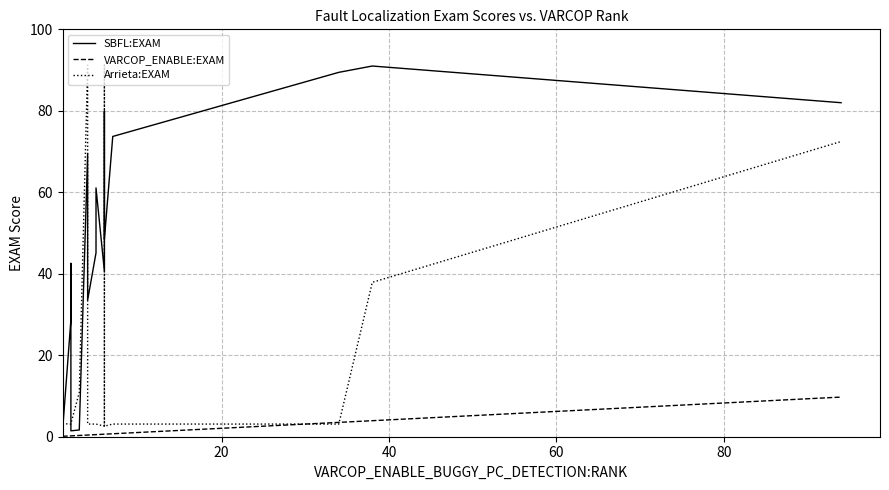

Which series has the largest total across all categories?

SBFL:EXAM